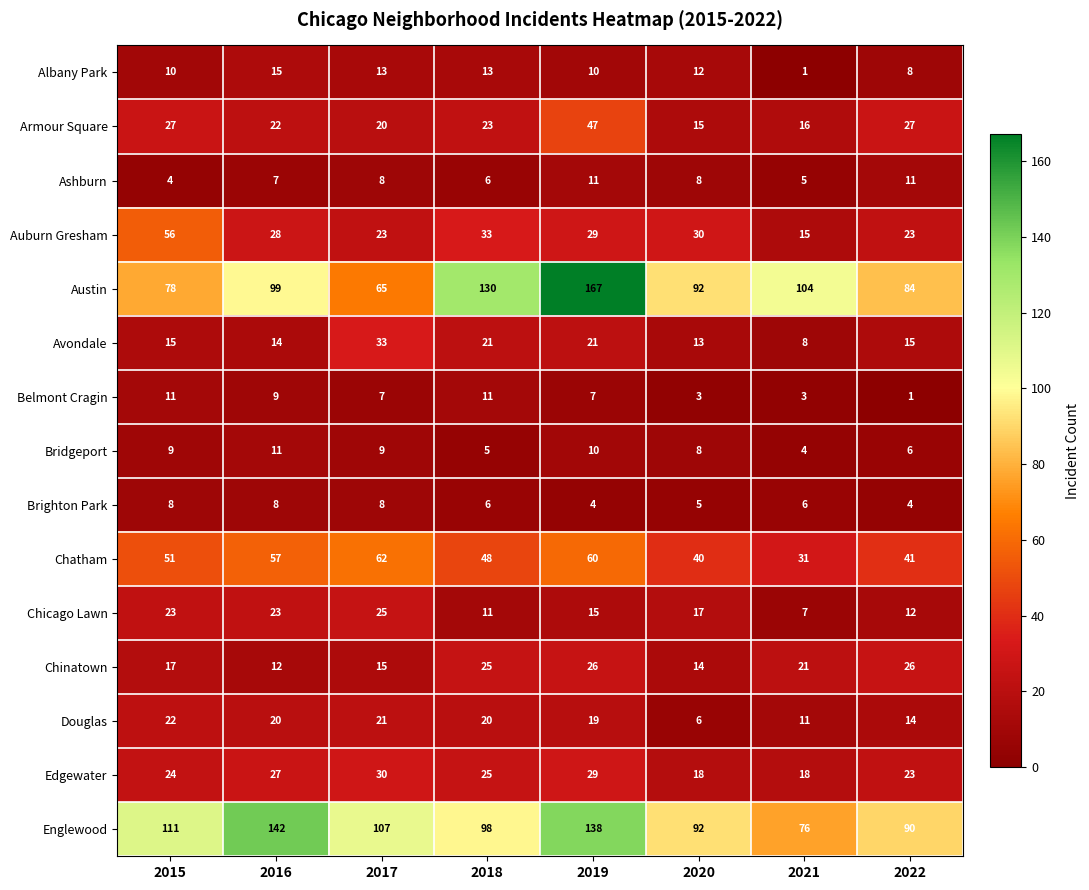

What is the maximum value shown in the chart?

167